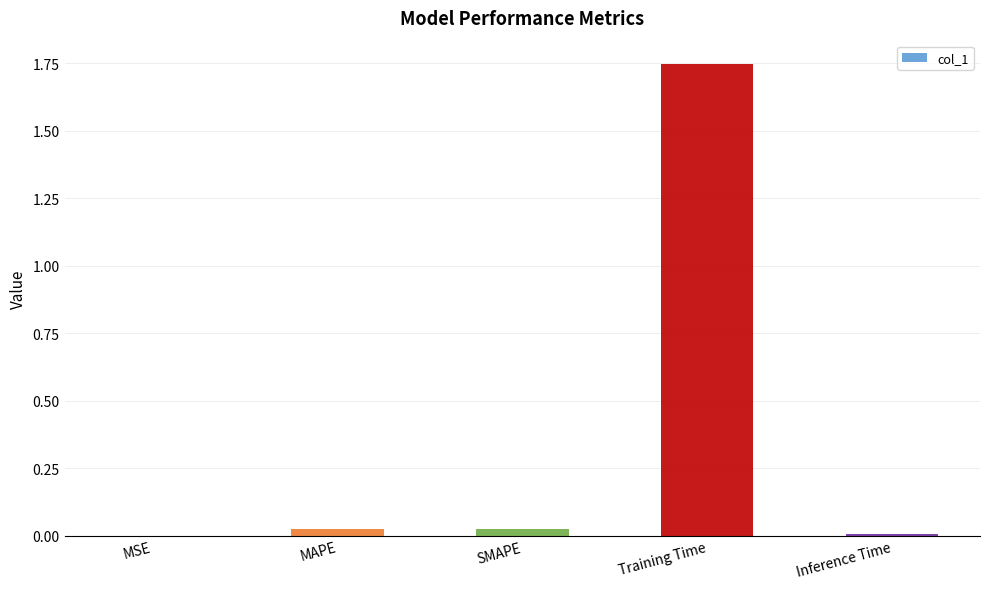

The chart shows a value of 0.0 at MAPE. True or false?

True